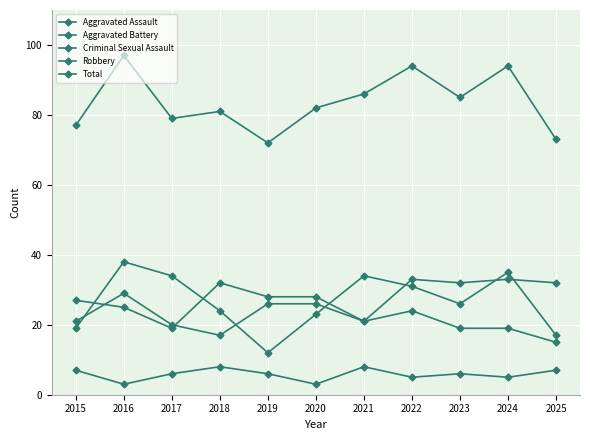

Count the number of data series in this chart.

5